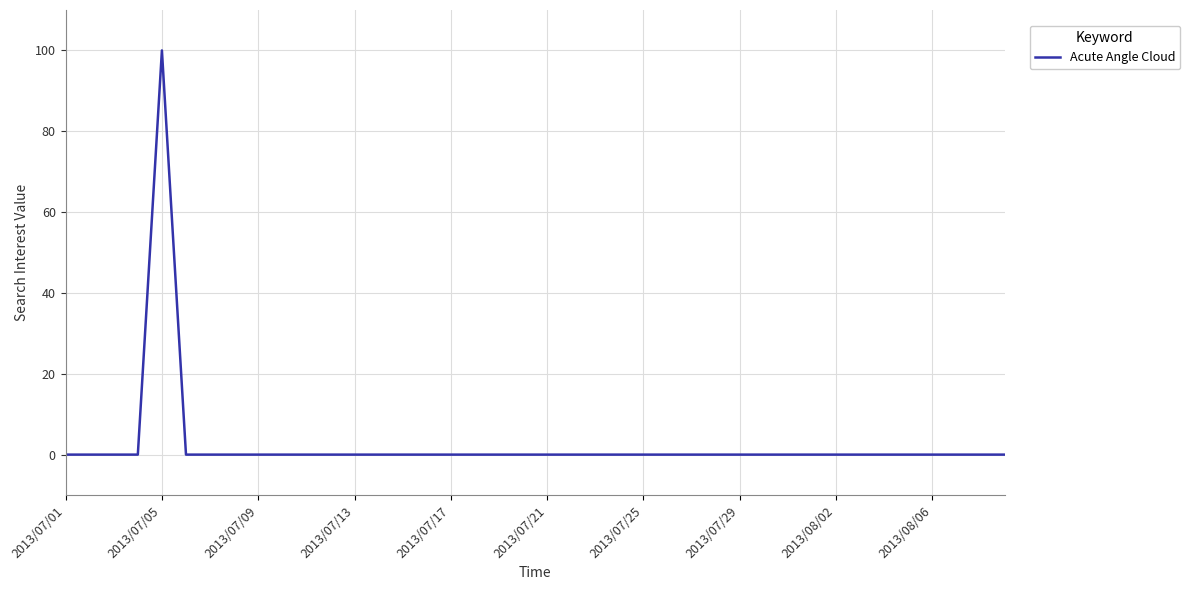

What is the difference between the maximum and minimum values?

100